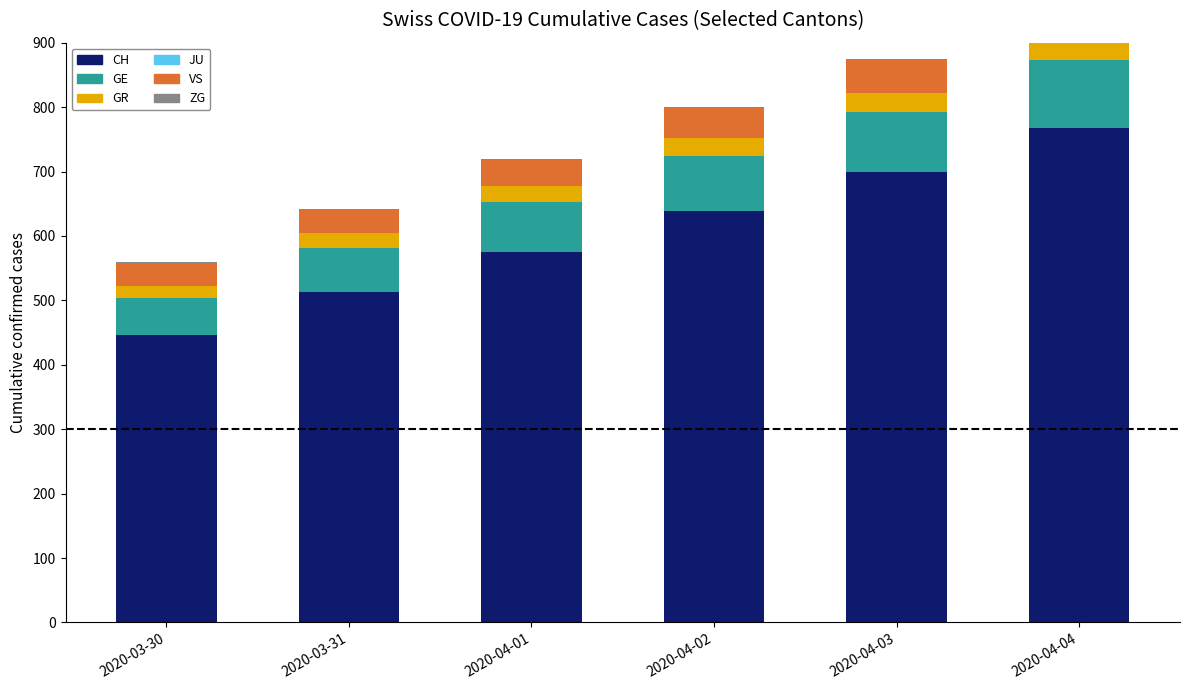

What is the value of the ZG bar at the 1st from the left?

1